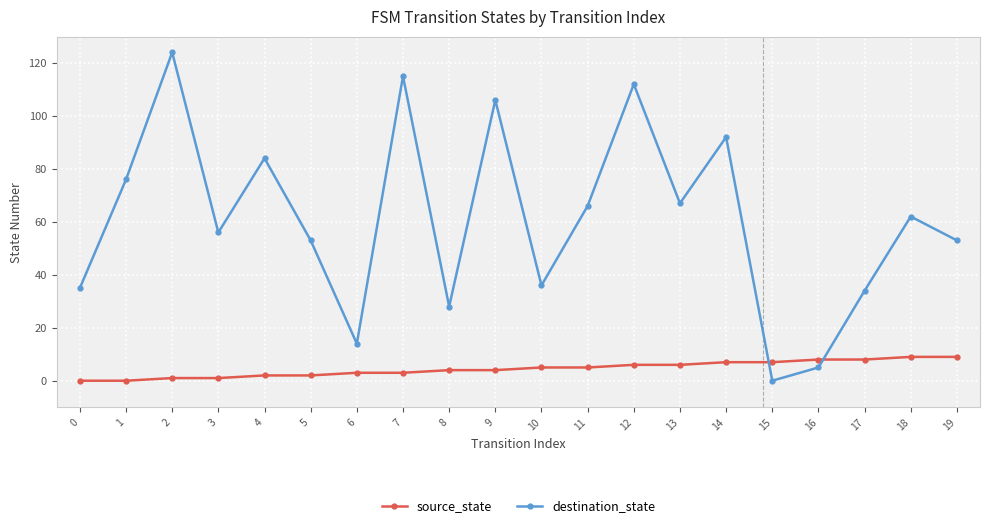

What is the difference between the second highest and second lowest values in the destination_state series?

110